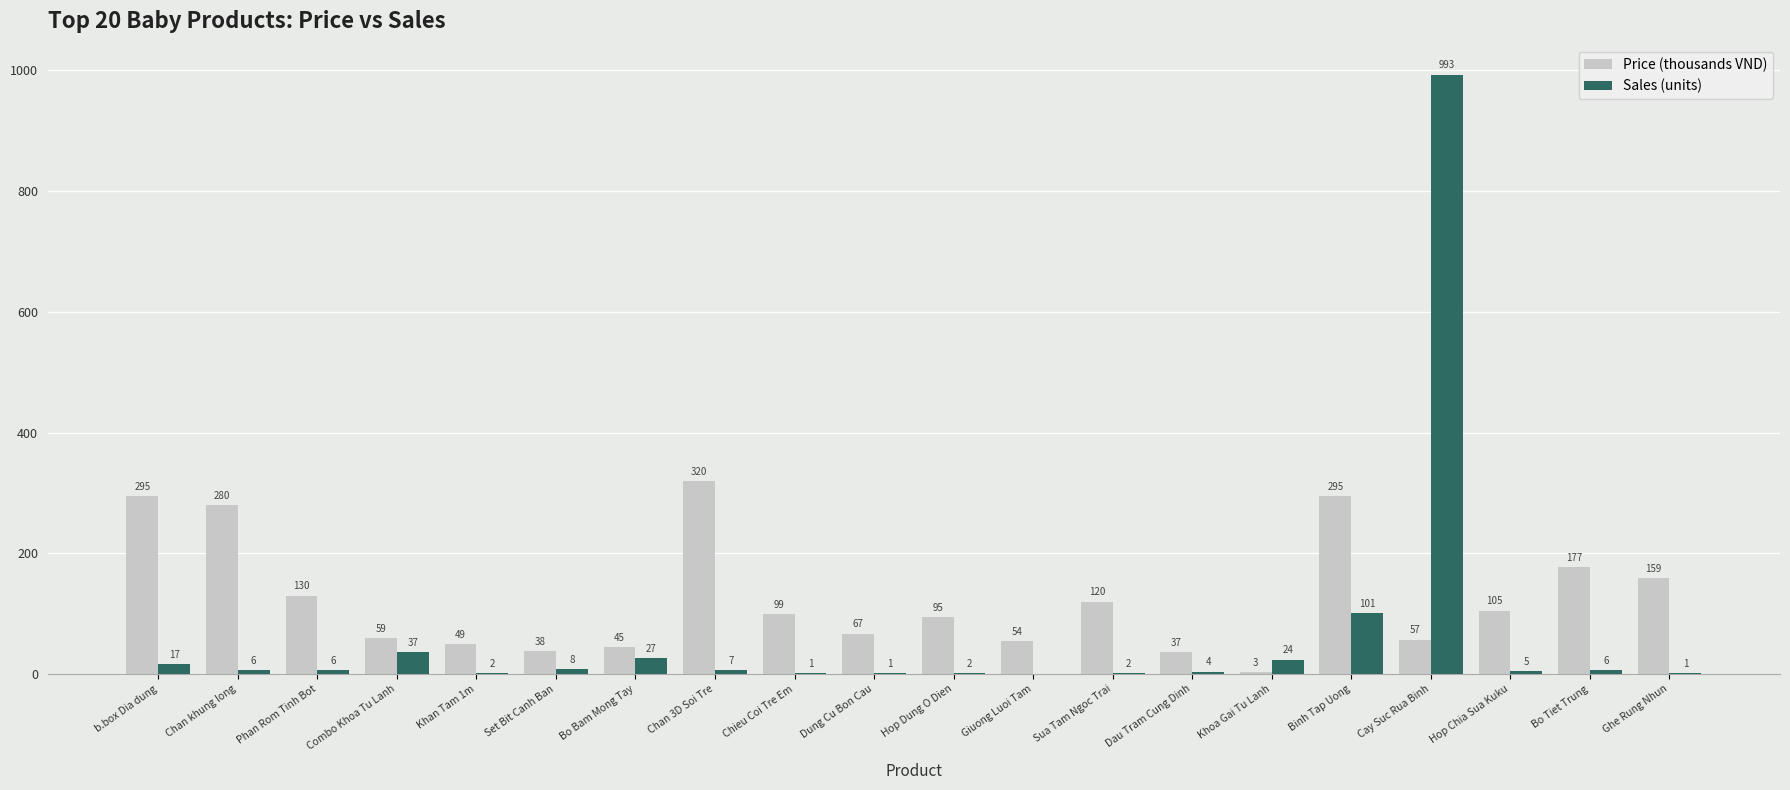

At which label does Sales (units) first exceed 6?

b.box Dia dung